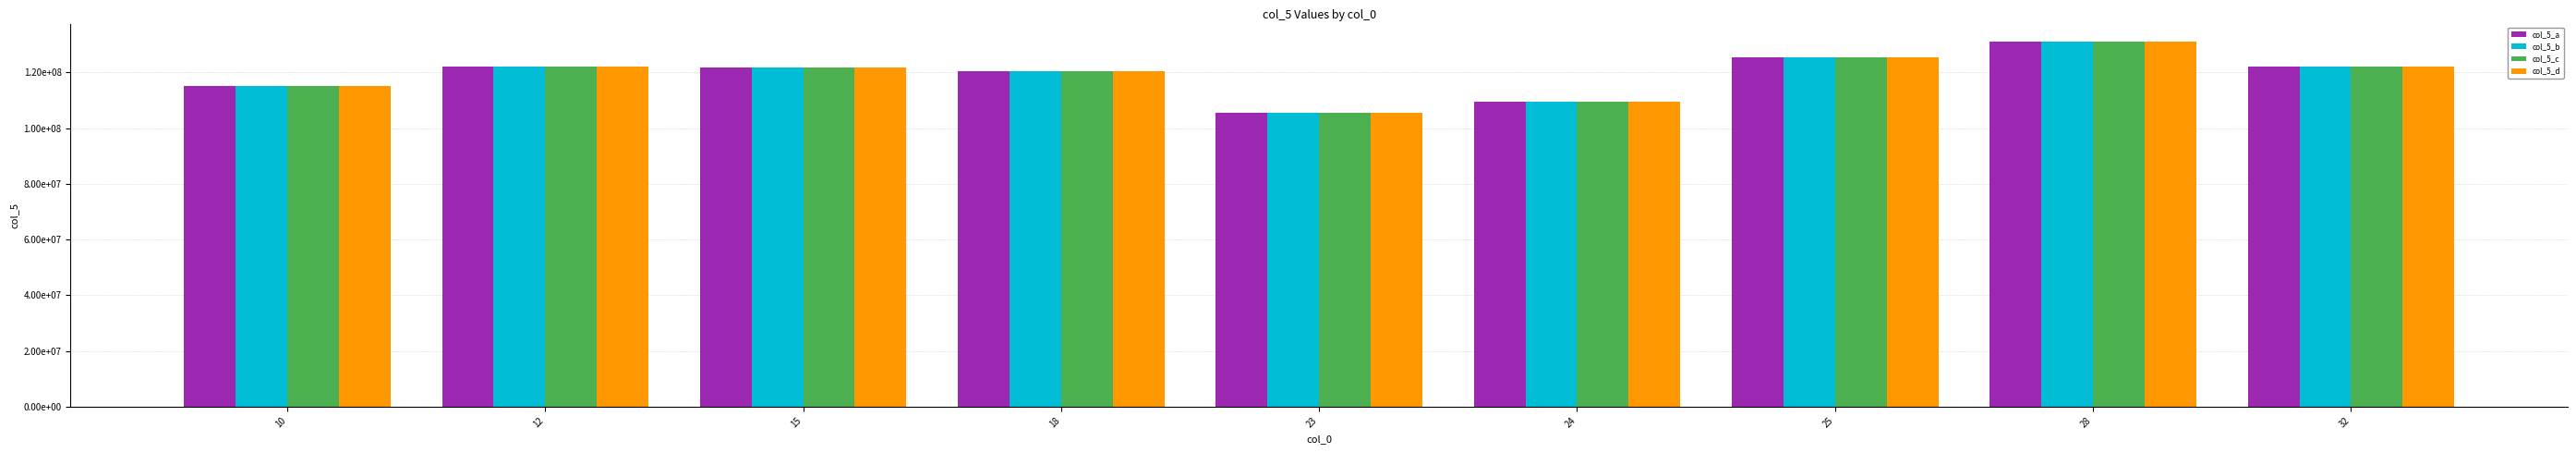

List the series in order of their overall mean, lowest first.

col_5_d, col_5_c, col_5_b, col_5_a